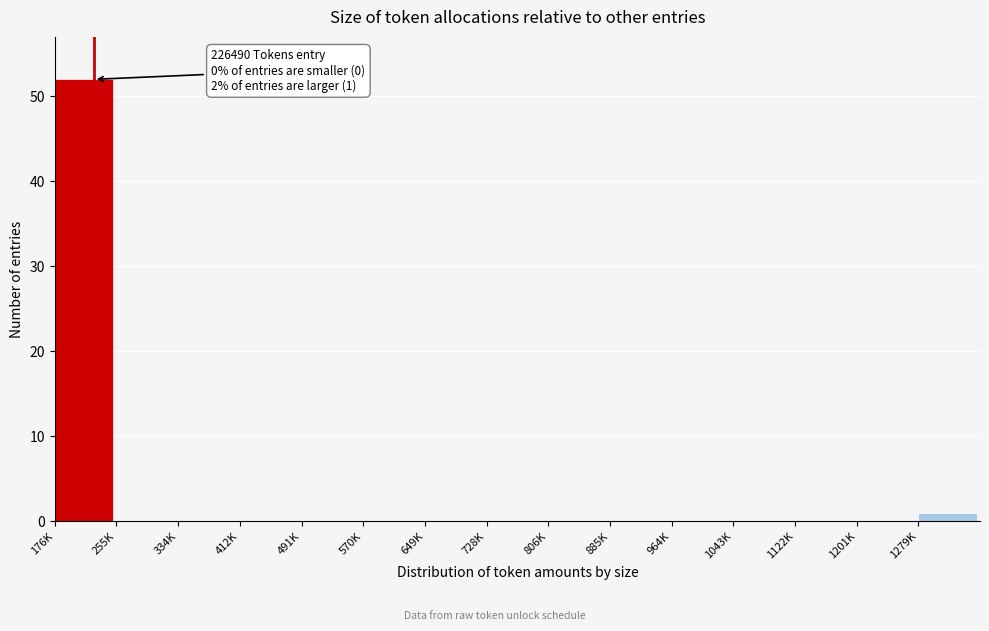

Reading left to right, list all the values displayed in this chart.

176K=52	255K=0	334K=0	412K=0	491K=0	570K=0	649K=0	728K=0	806K=0	885K=0	964K=0	1043K=0	1122K=0	1201K=0	1279K=1